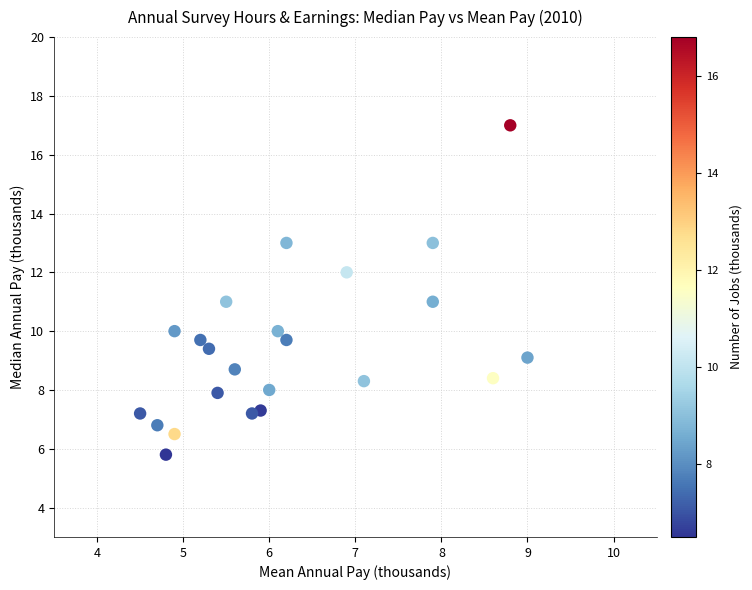

What is the range of X values (max minus min)?

4.5